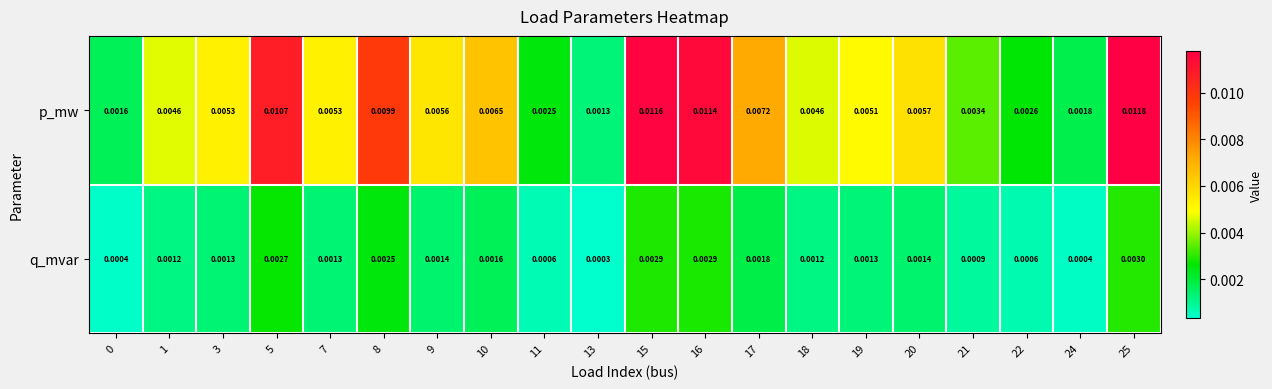

Count the number of categories in the chart.

20